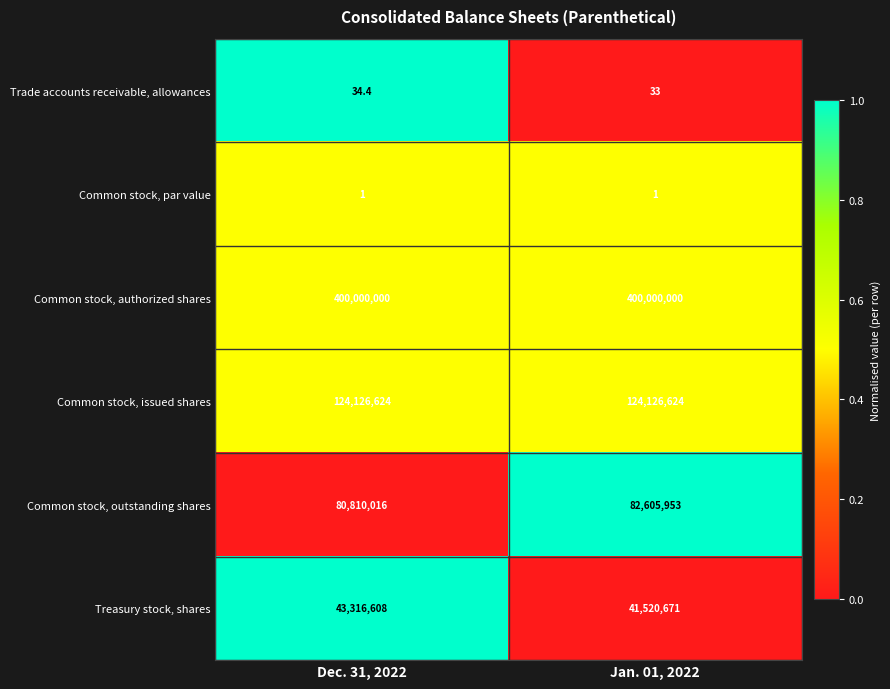

What is the average value of the Treasury stock, shares series?

42418639.5